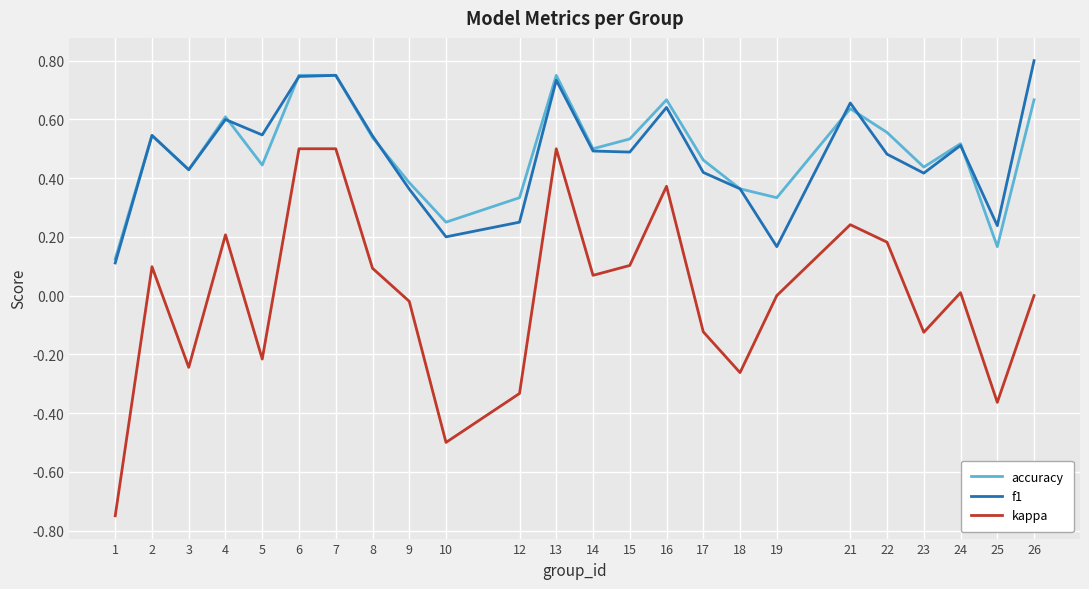

Which label corresponds to the largest value in the chart?

26